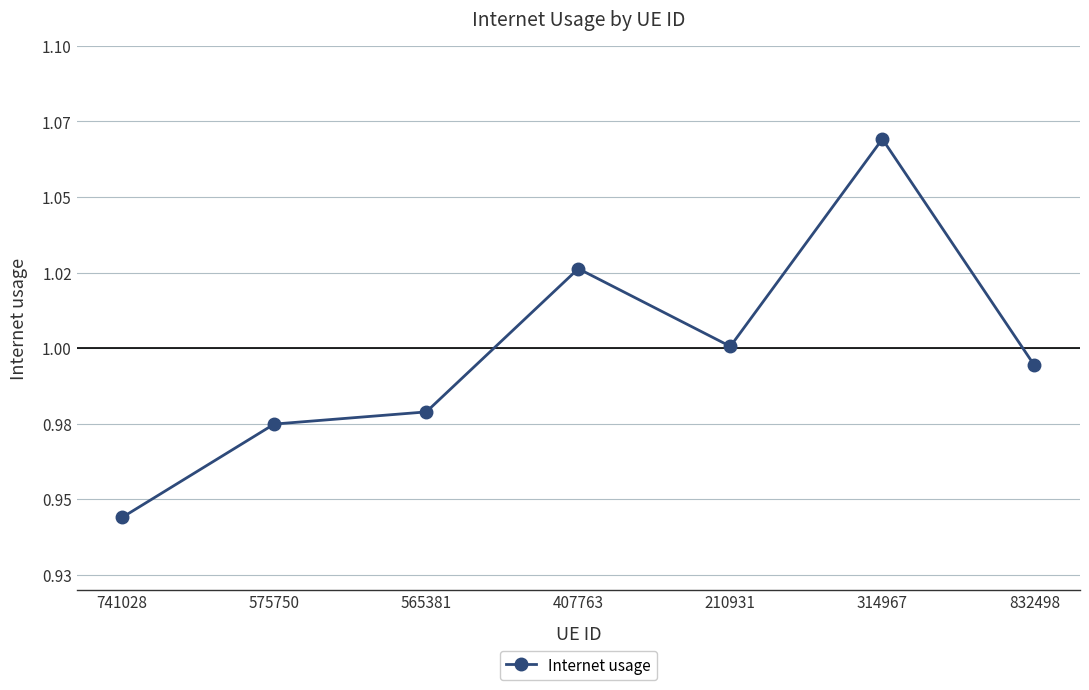

Is it true that the value at 741028 is 0.9?

True